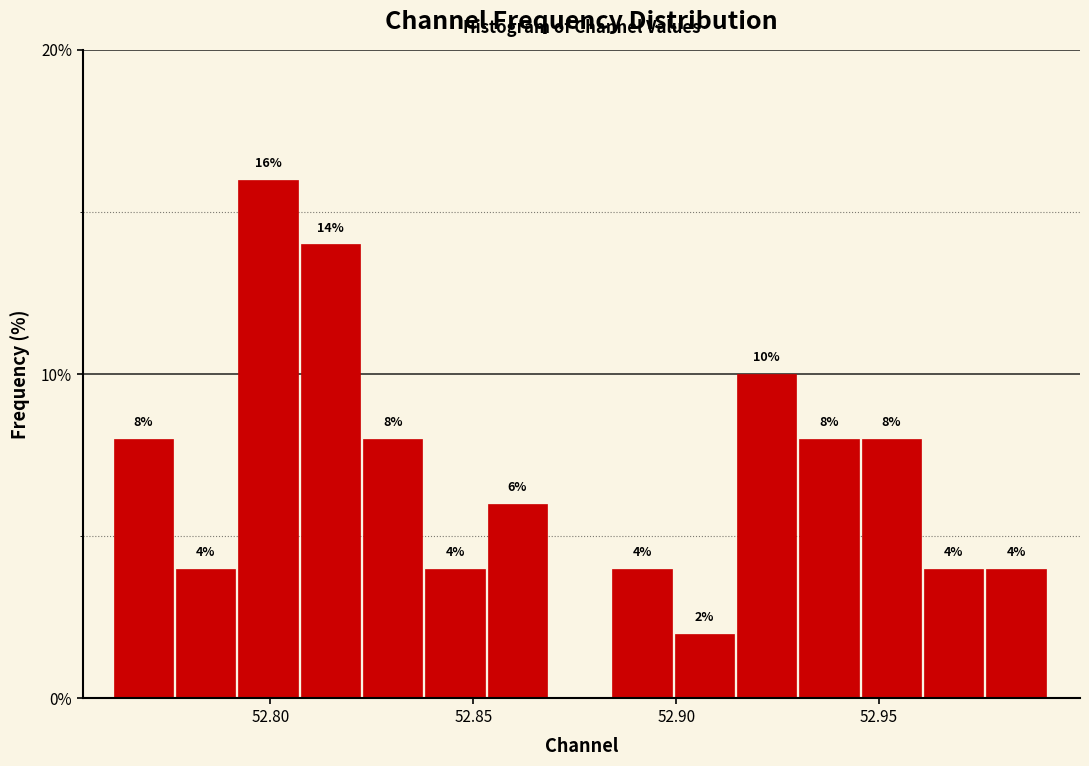

Read against the x-axis, roughly where is the centre of the tallest bar?

52.800